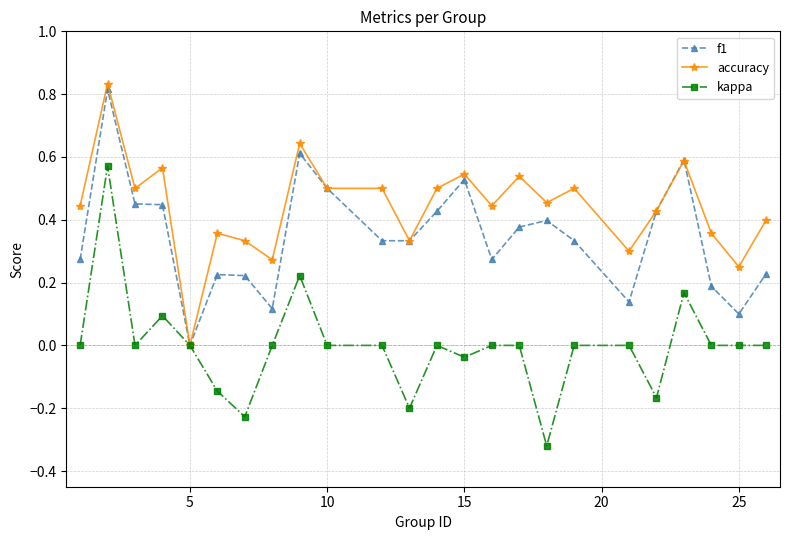

True or false: kappa has more than 2 points higher than both neighbors.

True